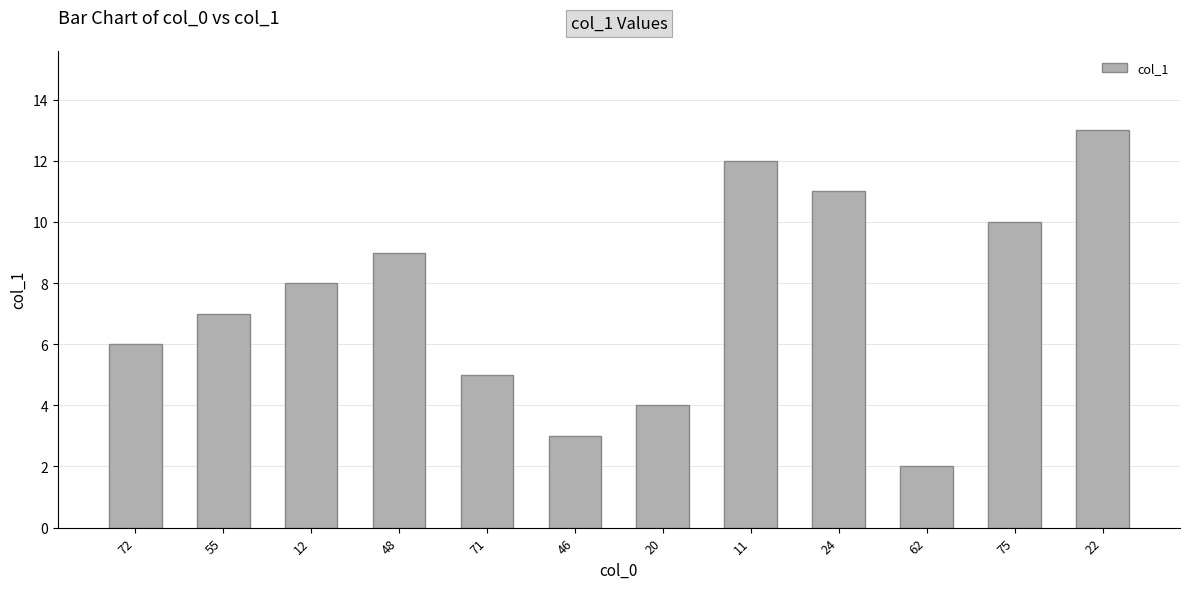

What is the difference between the second highest and second lowest values?

9